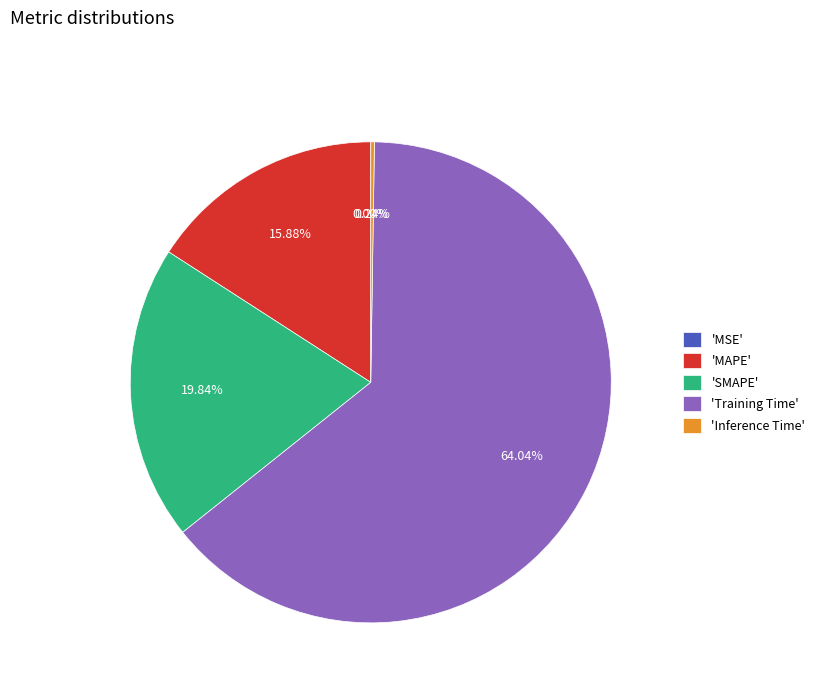

Which slice is the largest?

'Training Time'